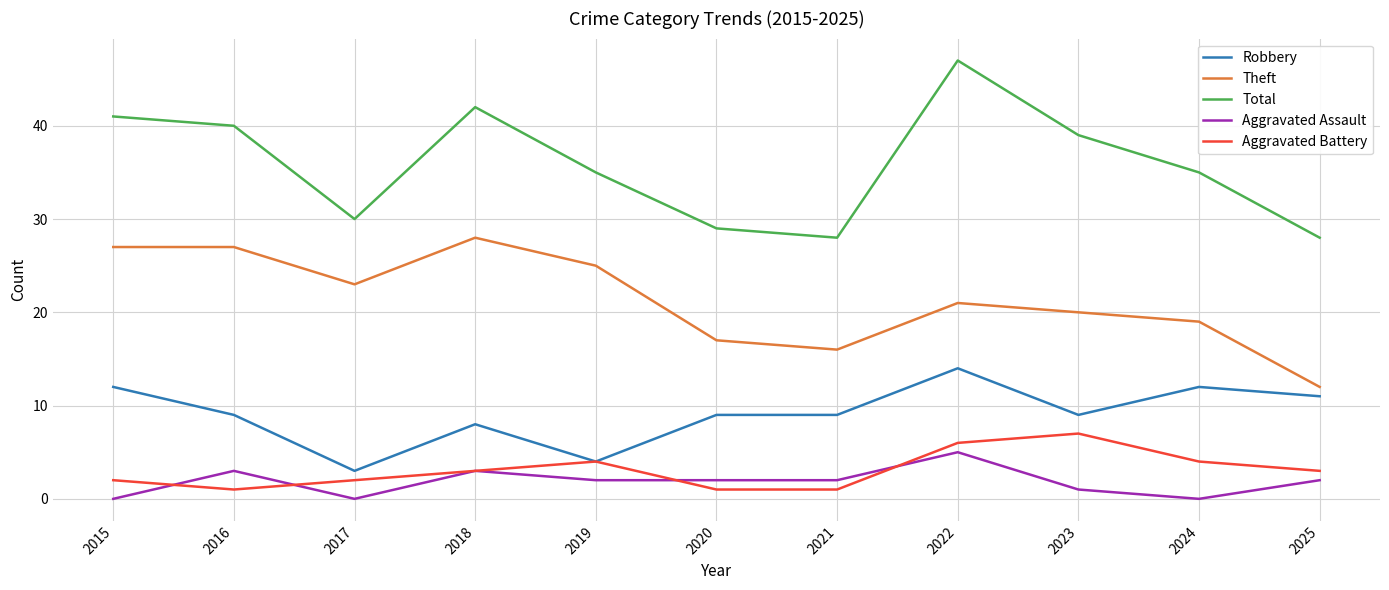

Which series has the widest spread of values?

Total